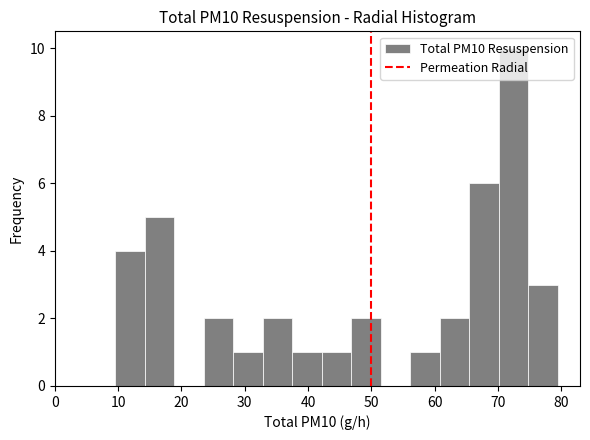

Reading left to right, list every bar in this chart as the range it spans on the x-axis followed by its height. Neither the bar edges nor the heights are printed on the chart, so give them approximately, as read against the axes.

10 to 14: 4
14 to 19: 5
19 to 24: 0
24 to 28: 2
28 to 33: 1
33 to 37: 2
37 to 42: 1
42 to 47: 1
47 to 51: 2
51 to 56: 0
56 to 61: 1
61 to 65: 2
65 to 70: 6
70 to 75: 10
75 to 79: 3